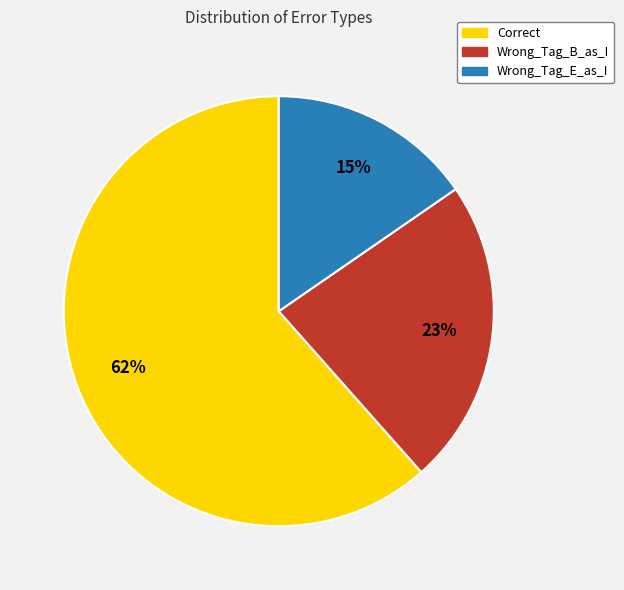

How many segments does this pie chart have?

3